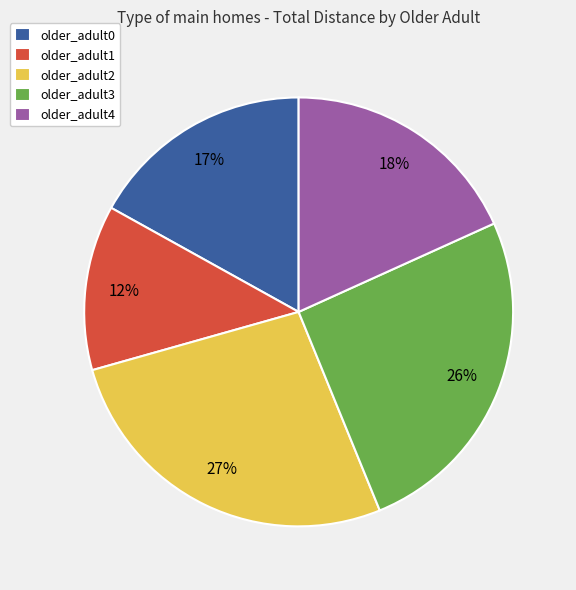

Which has a higher value, older_adult1 or older_adult4?

older_adult4